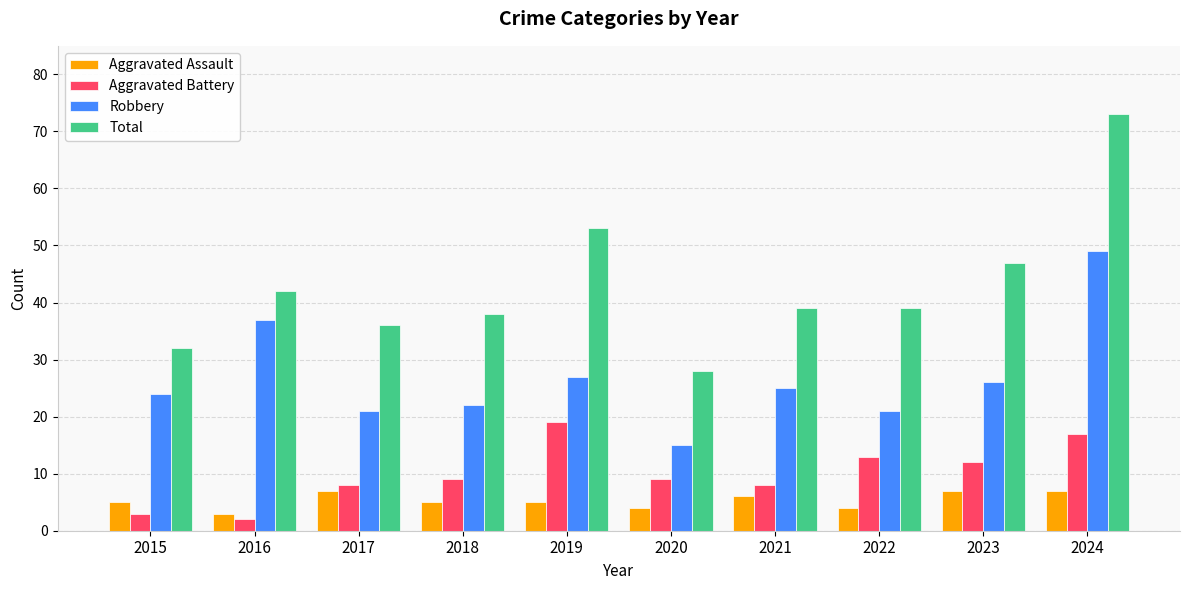

Count the number of data series in this chart.

4